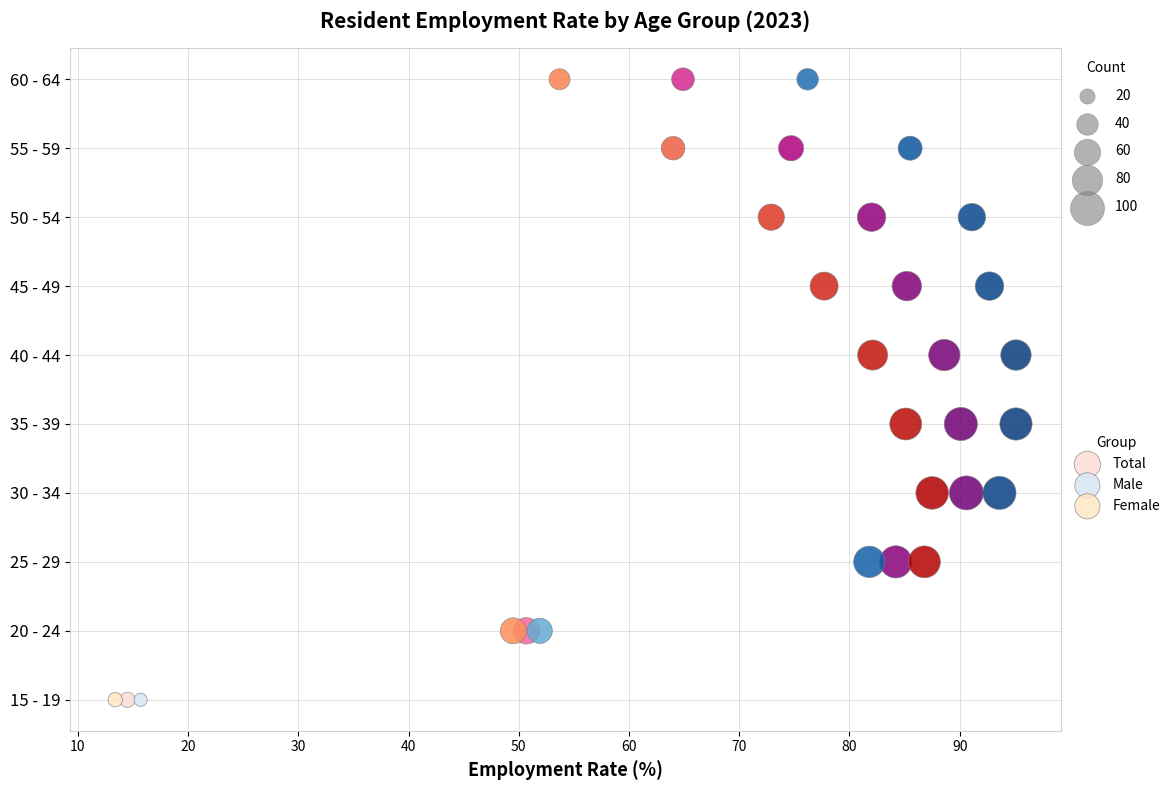

What are all the series names shown in the legend?

Total, Male, Female